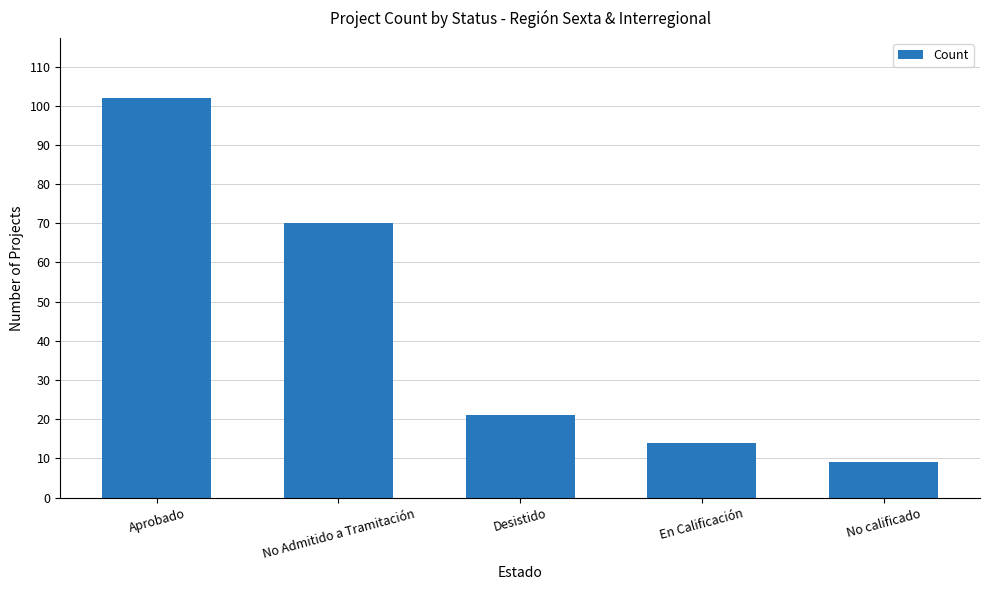

What is the difference between the maximum and minimum values?

93